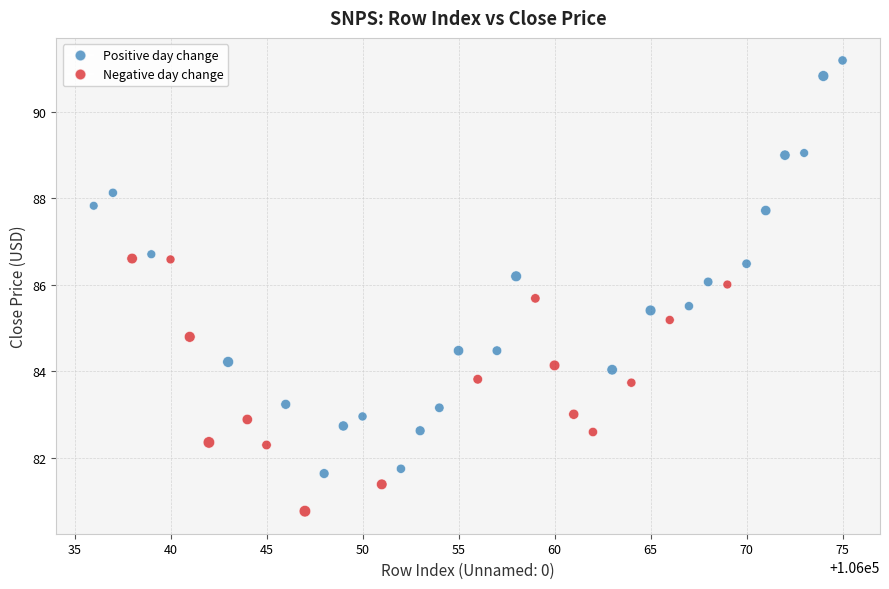

What is the range of Y values (max minus min)?

10.4